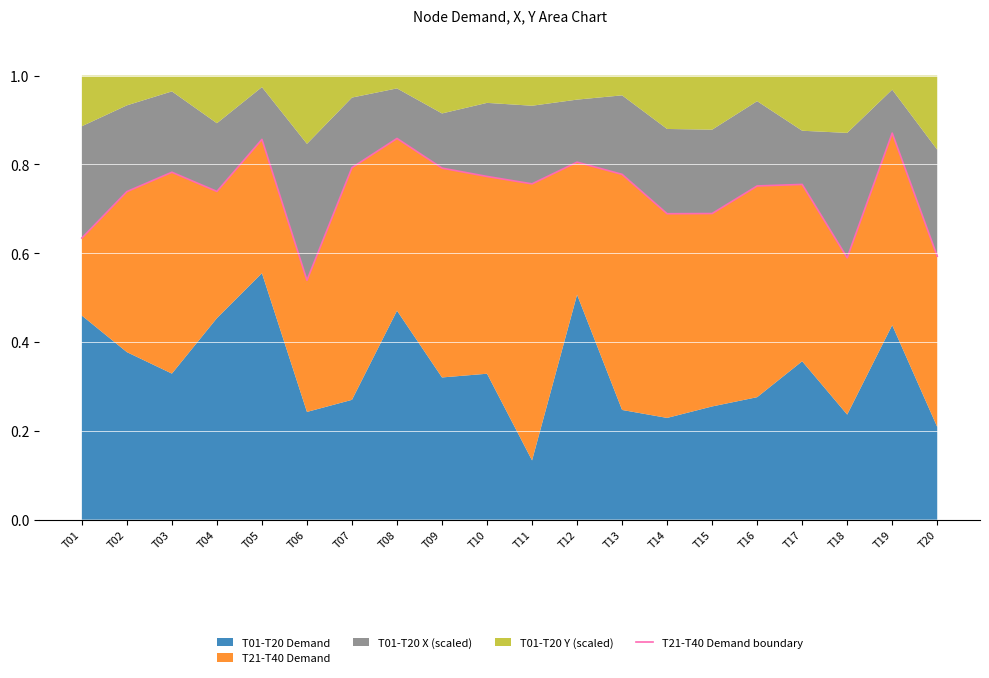

Rank the categories by value from highest to lowest.

T19, T08, T05, T12, T07, T09, T03, T13, T10, T11, T17, T16, T04, T02, T15, T14, T01, T20, T18, T06